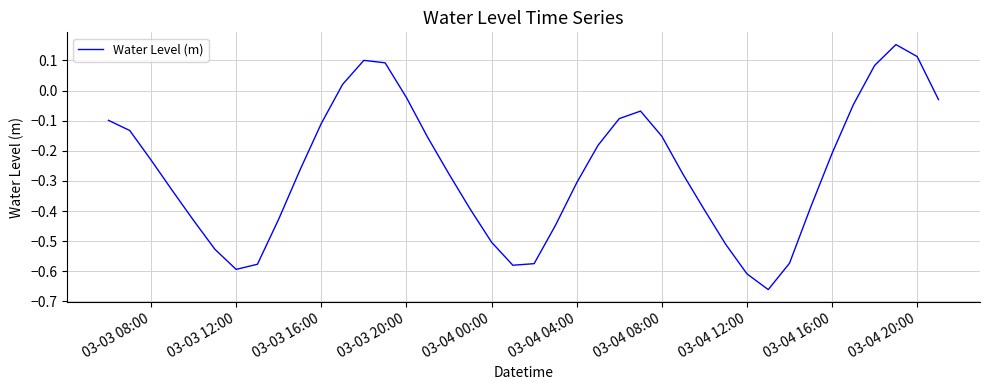

What is the difference between the maximum and minimum values?

0.8